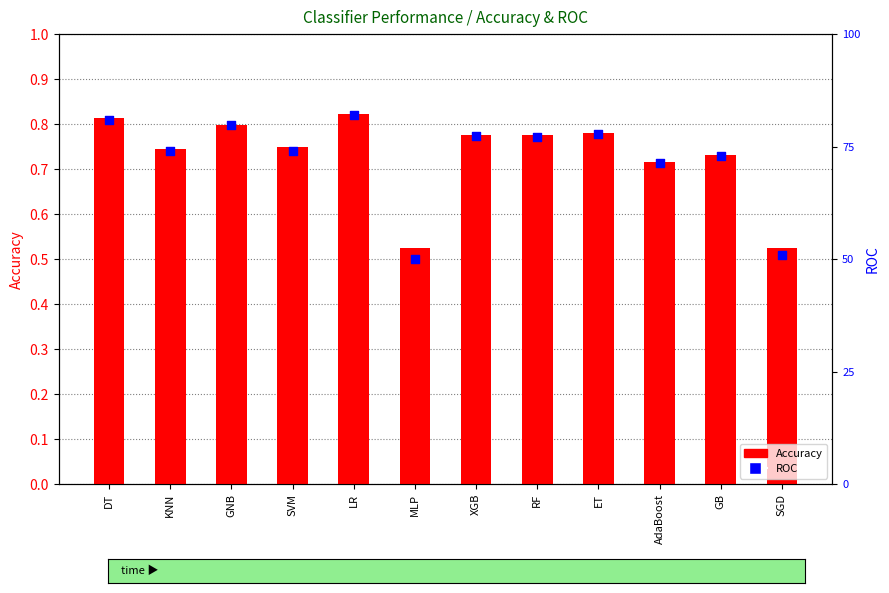

At which category is the sum across all series the highest?

LR